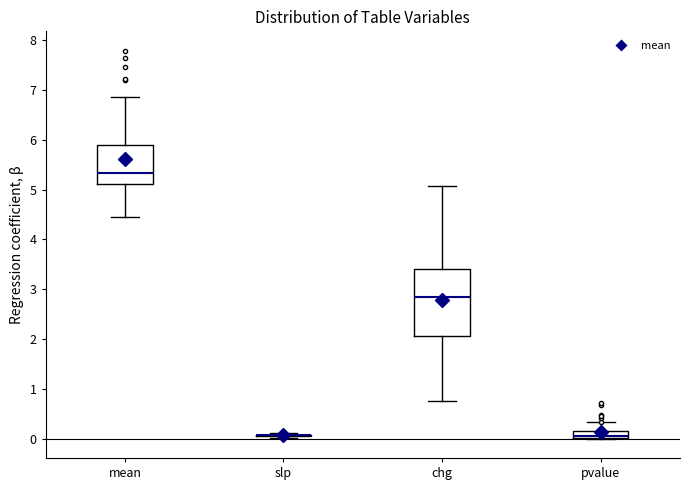

Where is the upper edge of the box for pvalue on the y-axis? The values are not printed on the chart, so give them approximately, as read against the axis.

0.1